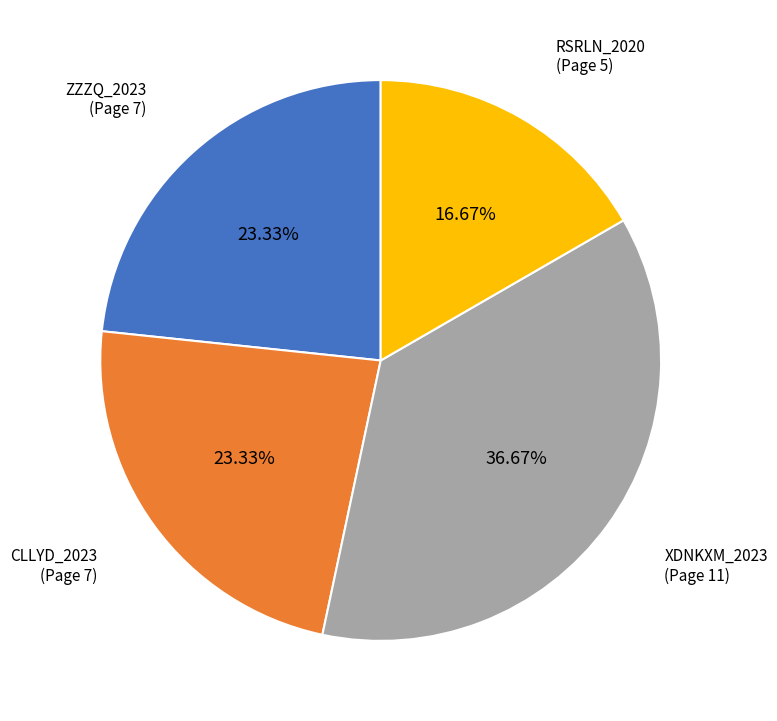

How many slices are in this pie chart?

4